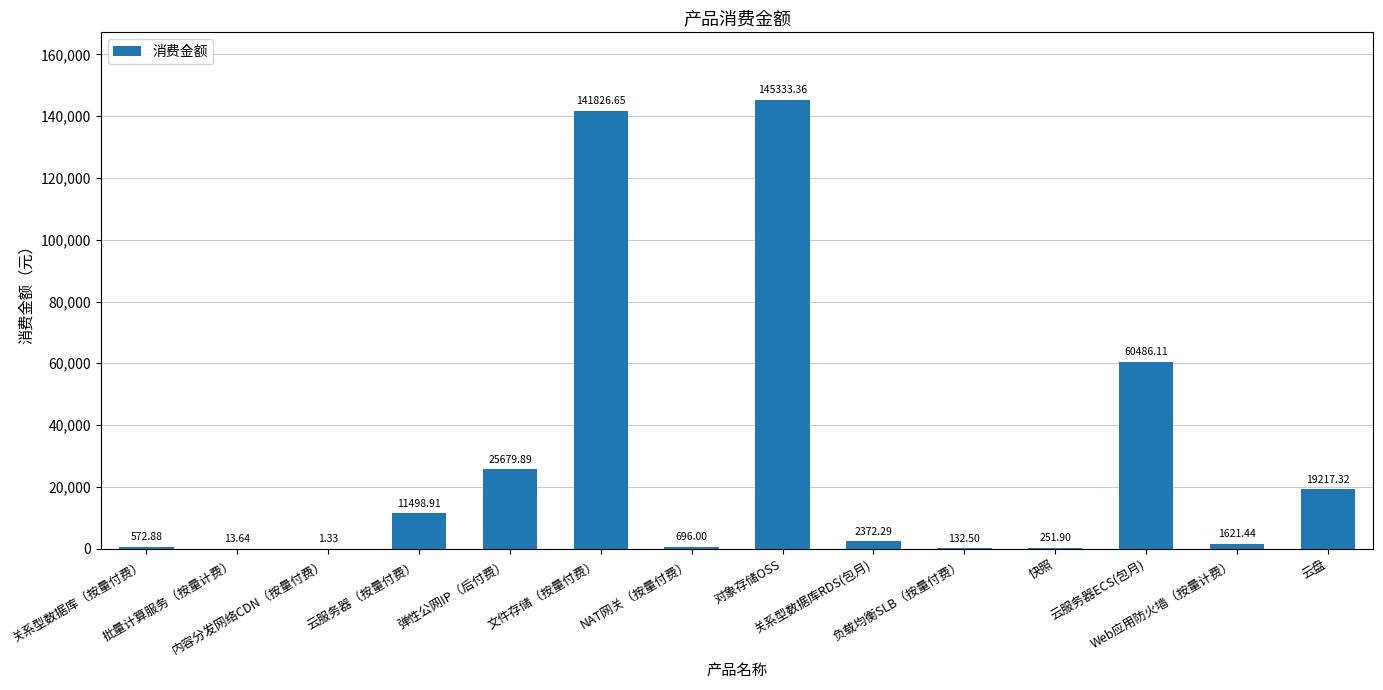

What is the sum of all values?

409704.2